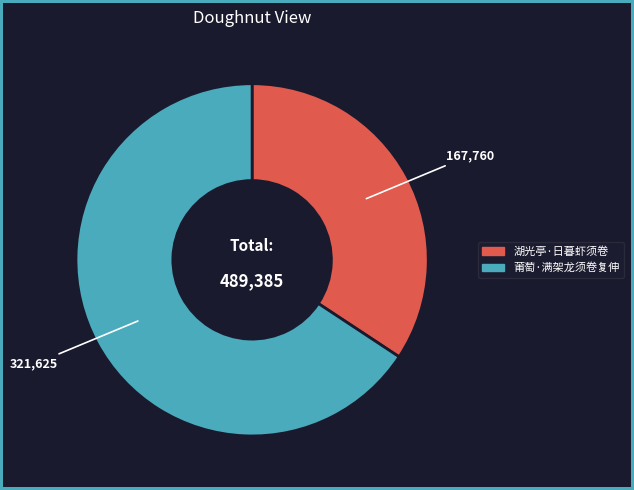

Which slice represents more than half of the pie?

莆萄·满架龙须卷复伸